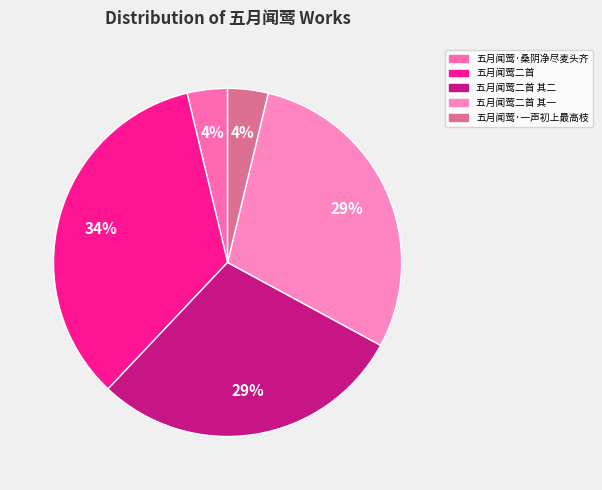

How many segments does this pie chart have?

5